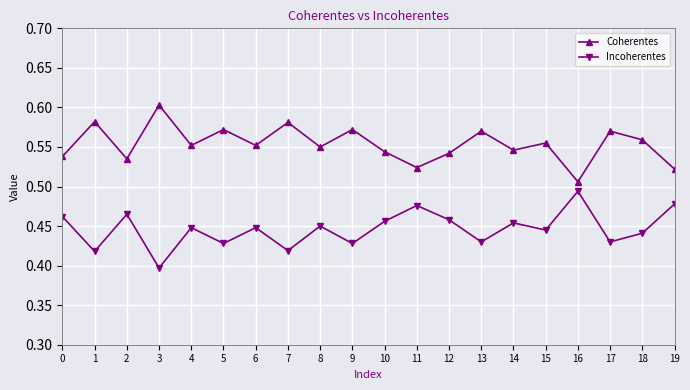

At which category does Coherentes reach its first local valley?

2